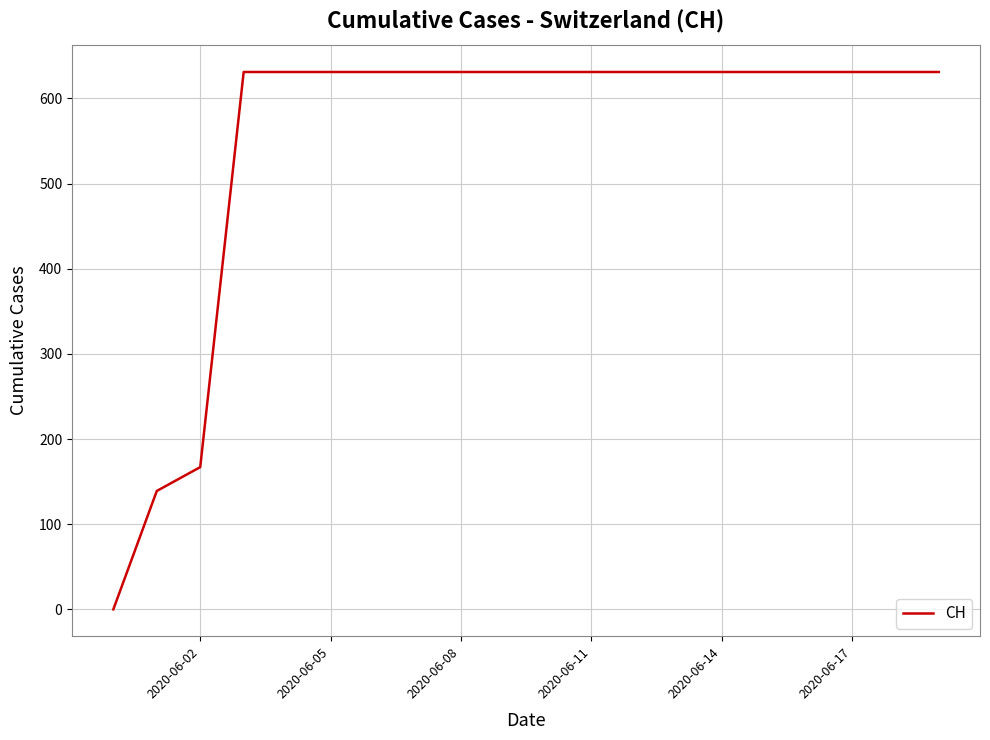

What is the greatest value displayed?

631